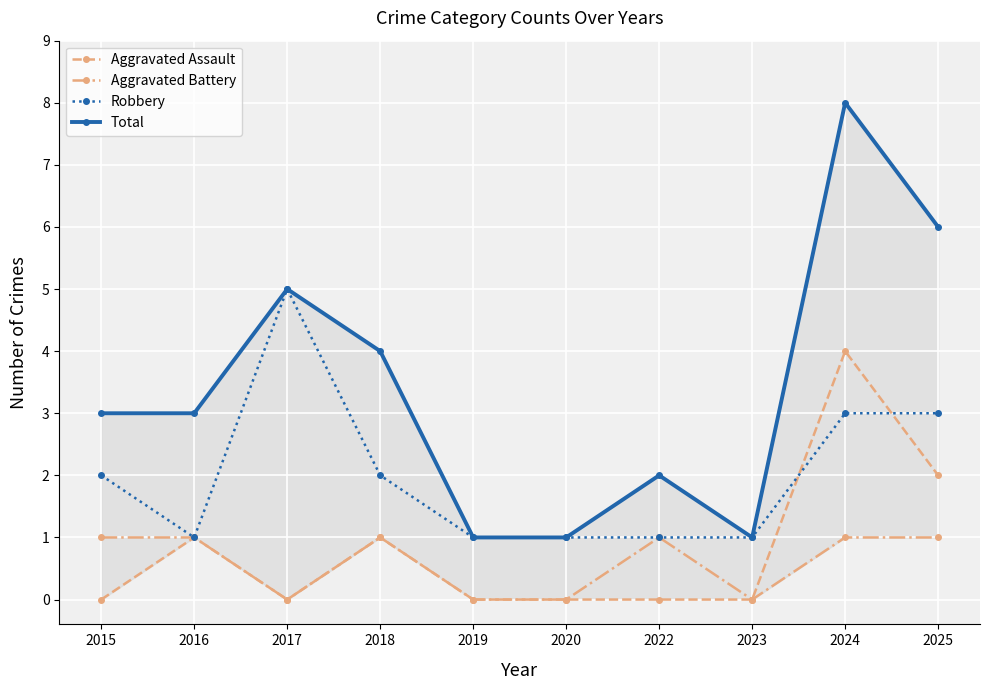

How many series are shown in this chart?

4